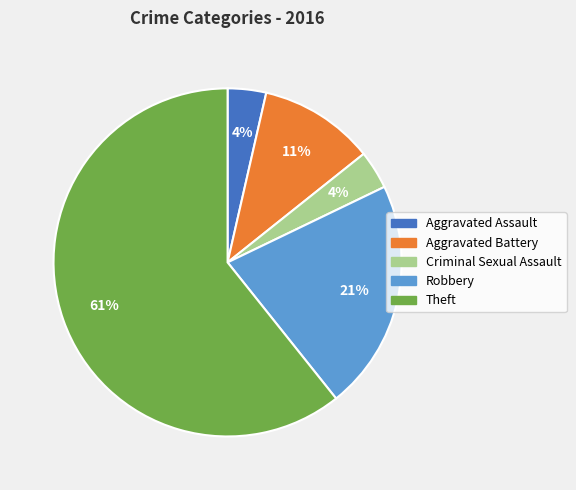

Does Theft account for over 50% of the chart?

Yes